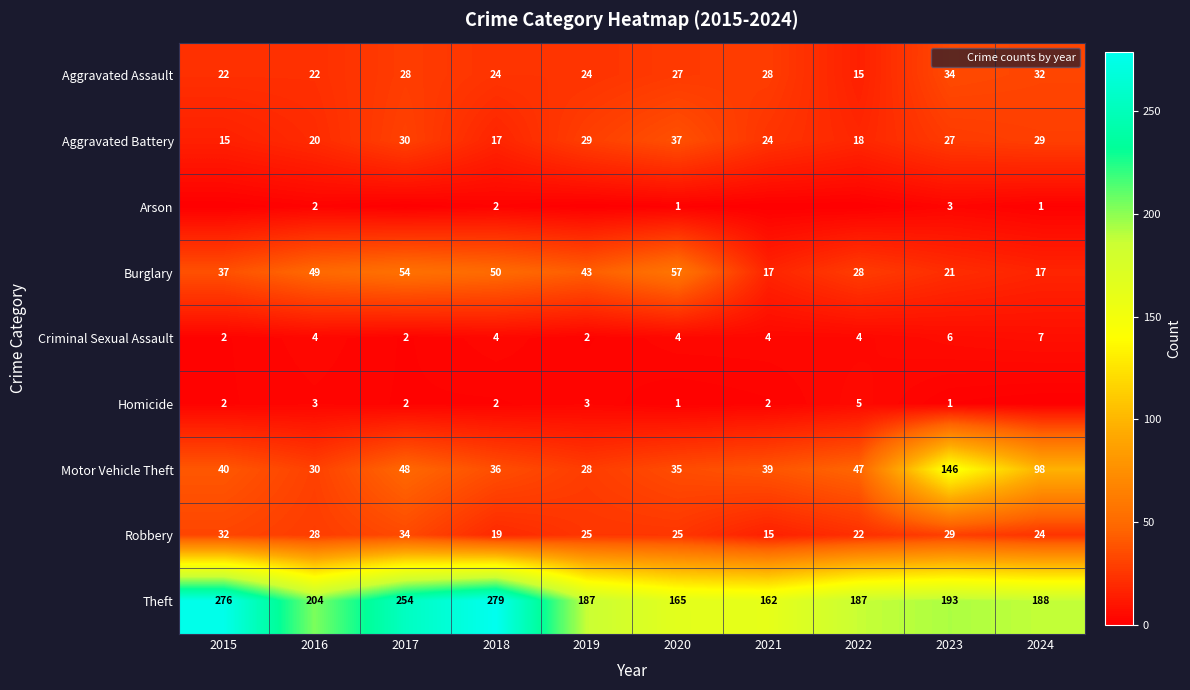

True or false: Arson has a value of 0 at 2022.

True